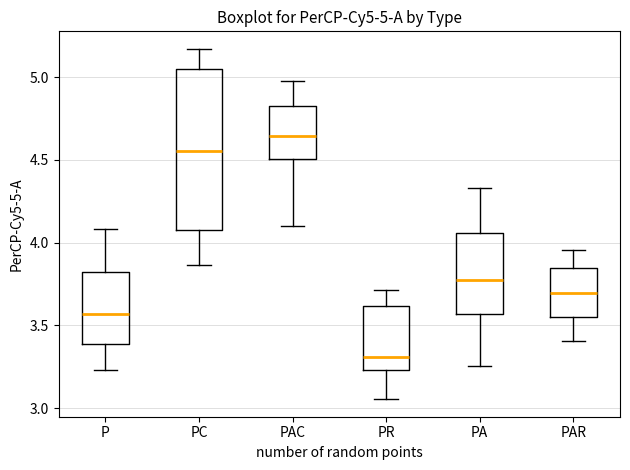

Which box's median line is the lowest?

PR